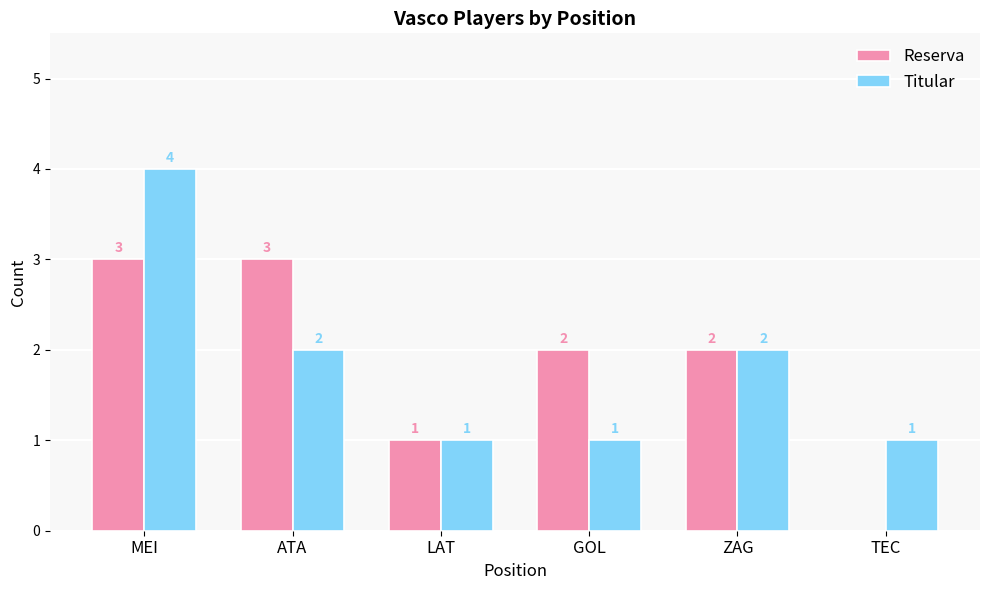

What is the maximum value for Reserva?

3